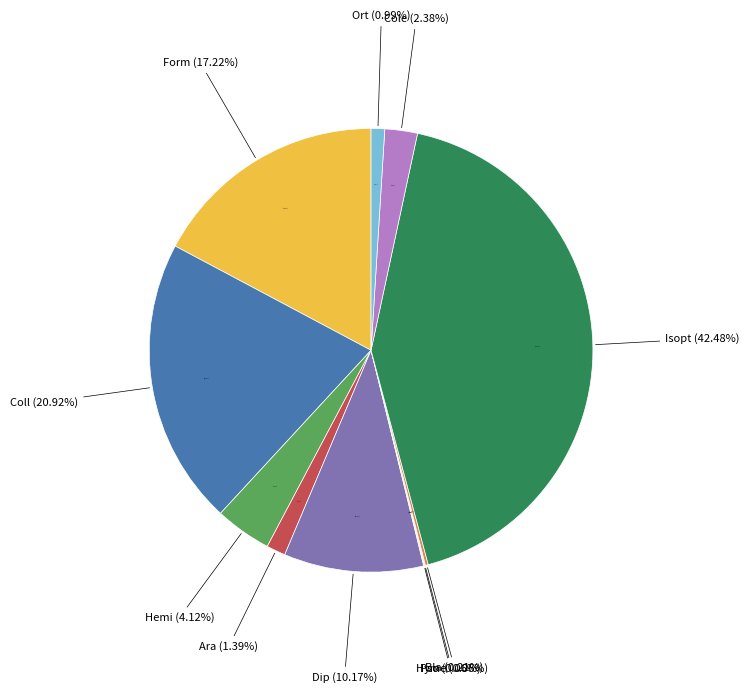

Does any single category account for the majority?

Yes